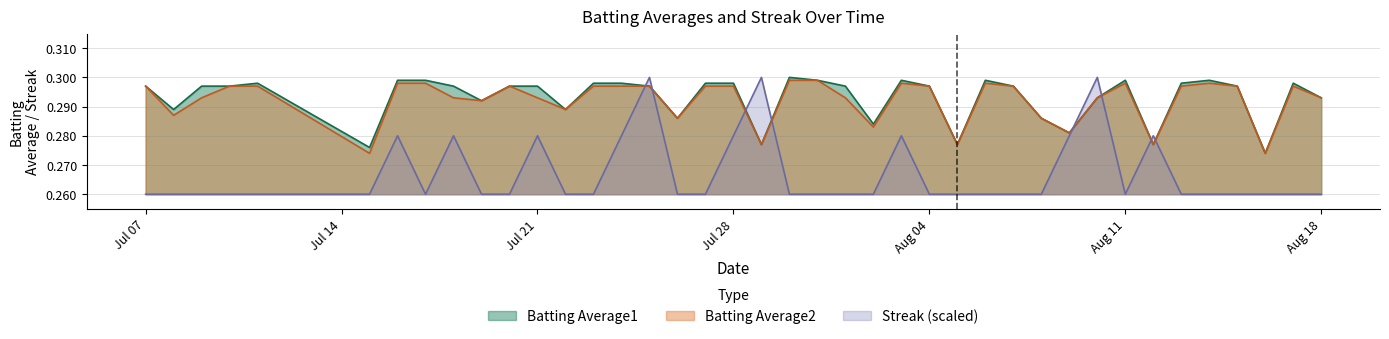

True or false: Streak (scaled) and Batting Average2 cross at least once.

True